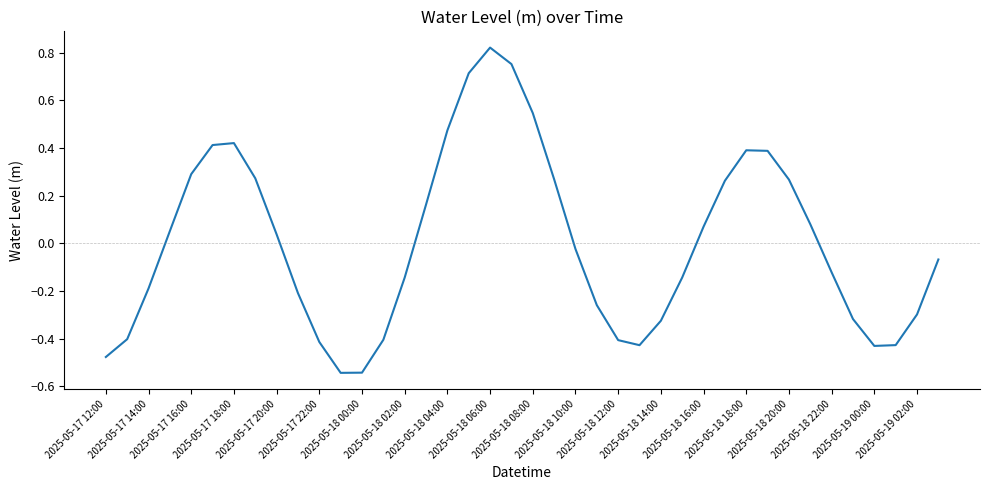

What is the difference between the maximum and minimum values?

1.4